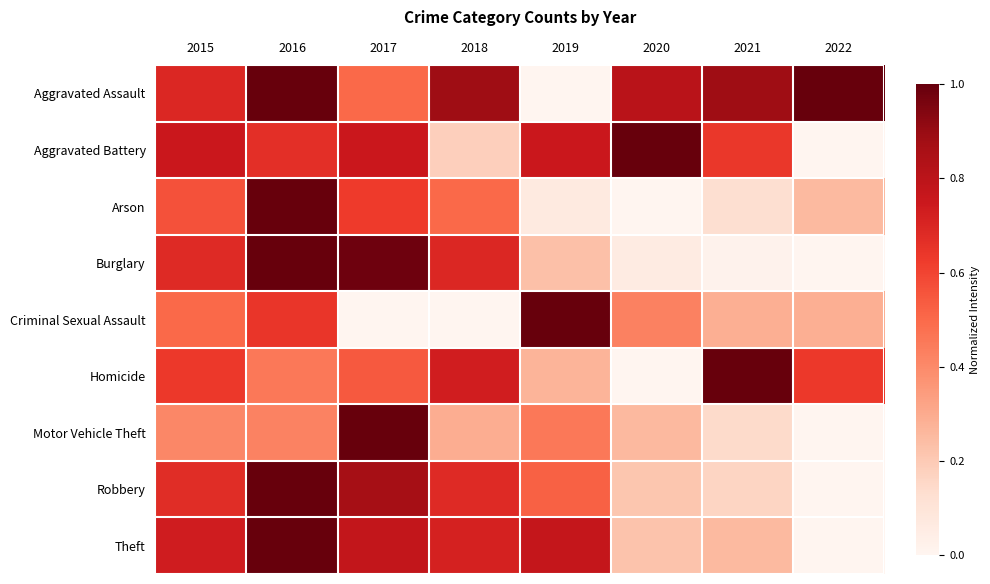

What is the total value across all series at 2022?

2.2